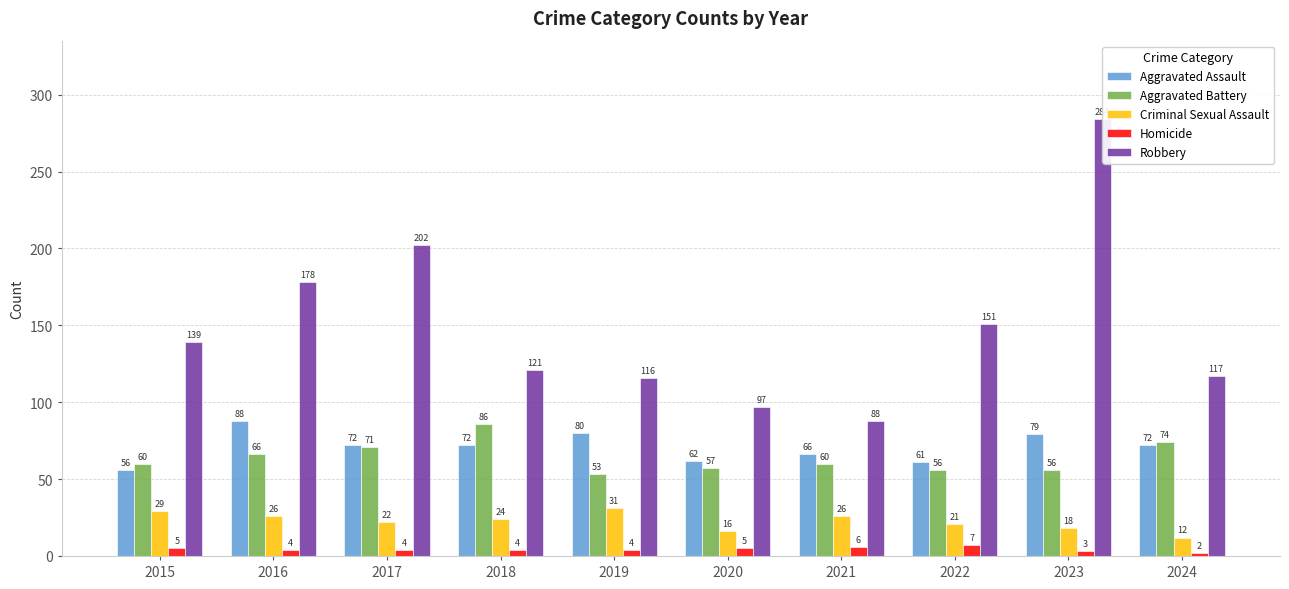

Is the value of Homicide at 2018 greater than the value of Criminal Sexual Assault at 2021?

No